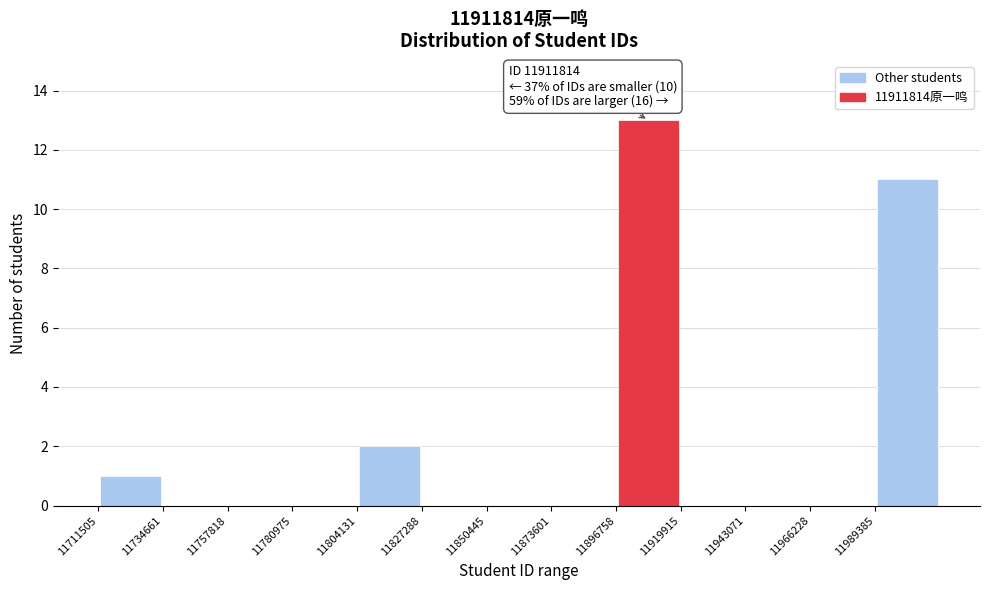

Which range on the x-axis has the tallest bar?

11895000 to 11920000